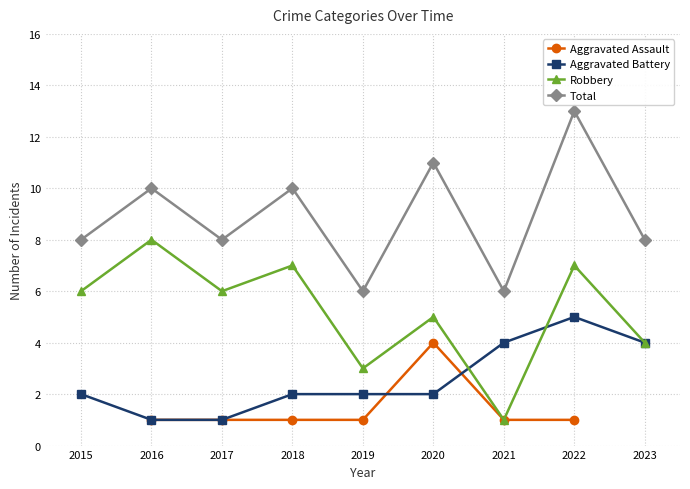

Read the Total value at 2018.

10